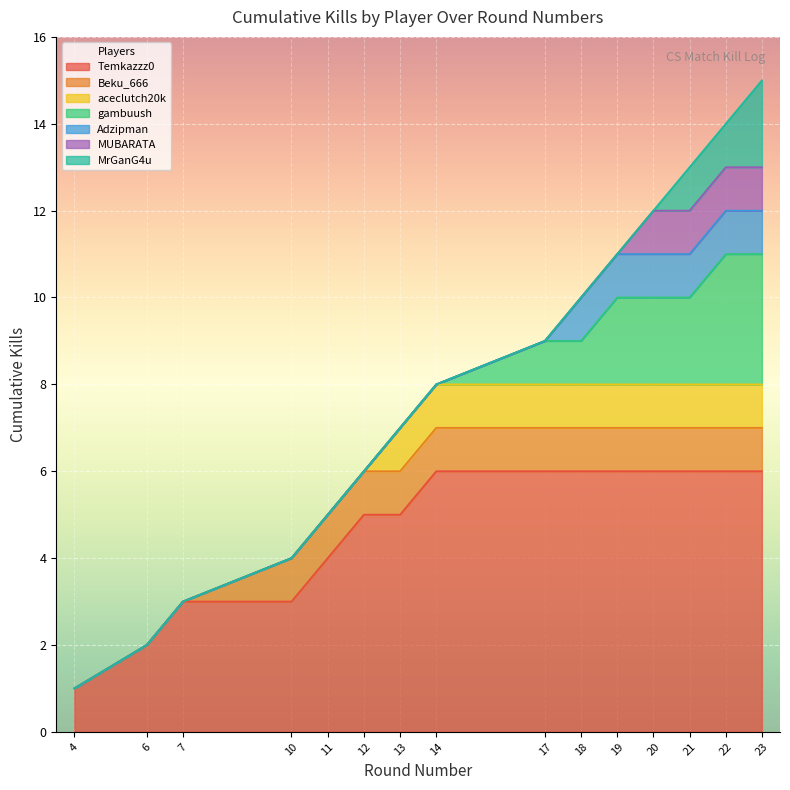

Does the chart display data point markers on the line(s)?

No